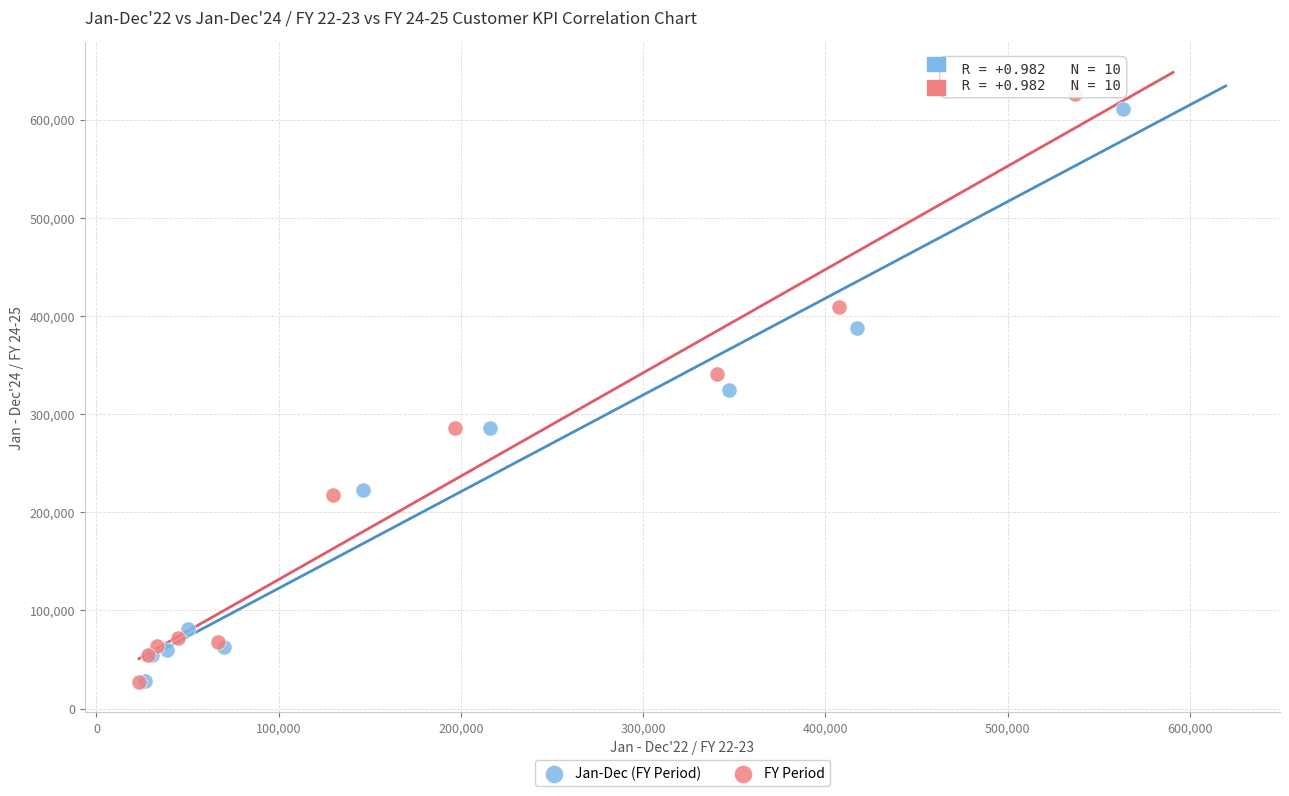

Which series has the widest spread of Y values?

FY Period